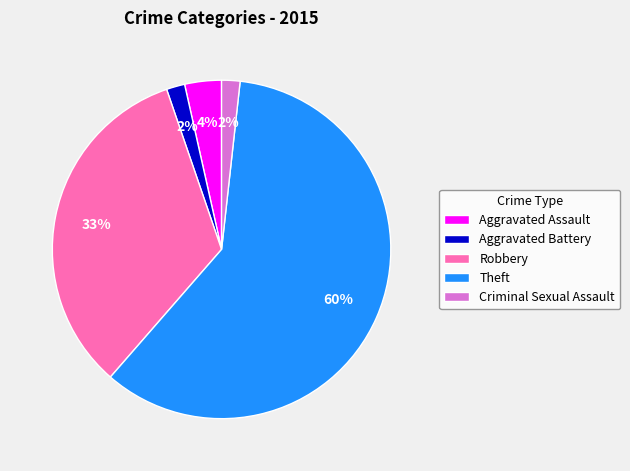

To the nearest percent, what is the difference between the Aggravated Assault and Criminal Sexual Assault slice percentages?

2%